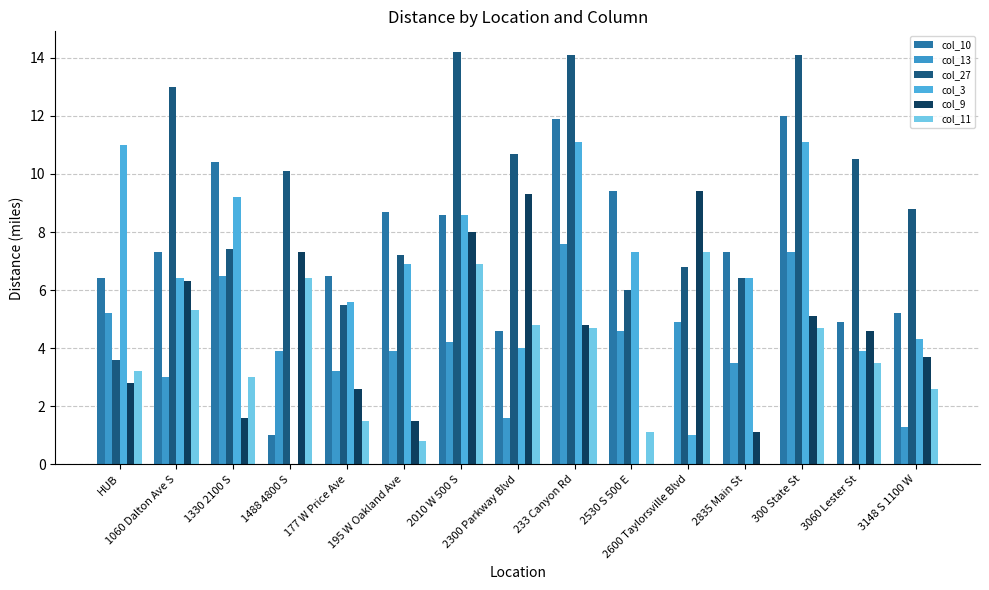

What is the spread (max minus min) of values at 1488 4800 S?

10.1